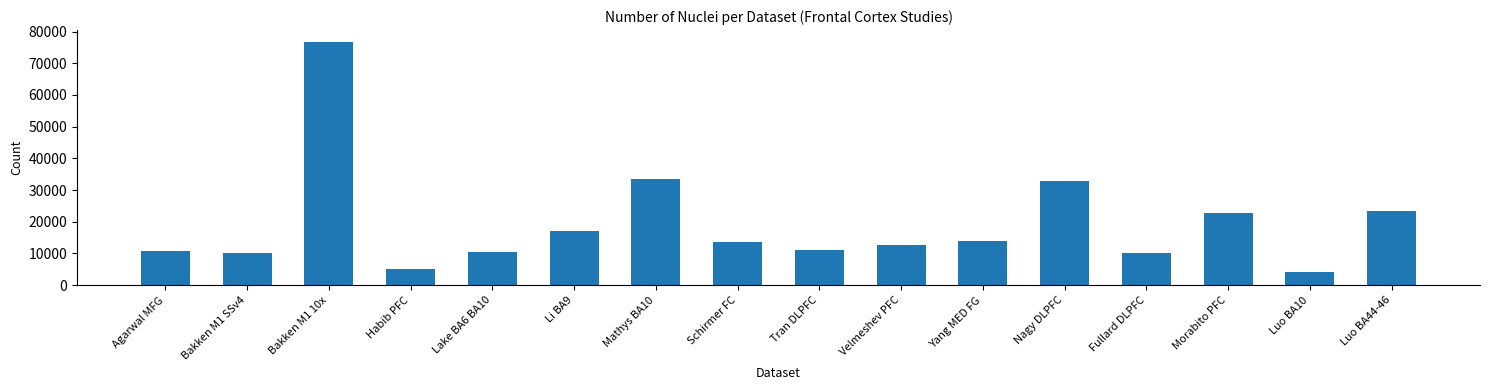

What is the label of the 12th bar from the right?

Lake BA6 BA10